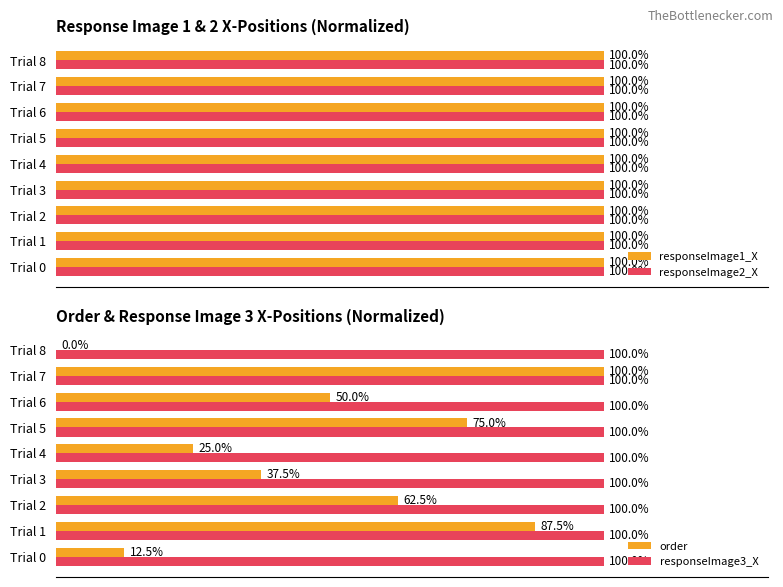

Where is order nearest to the value 50?

Trial 6